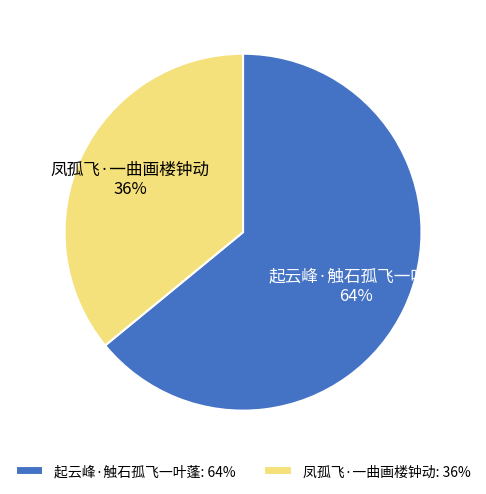

What is the ratio of the value at 起云峰·触石孤飞一叶蓬 to the value at 凤孤飞·一曲画楼钟动?

1.8